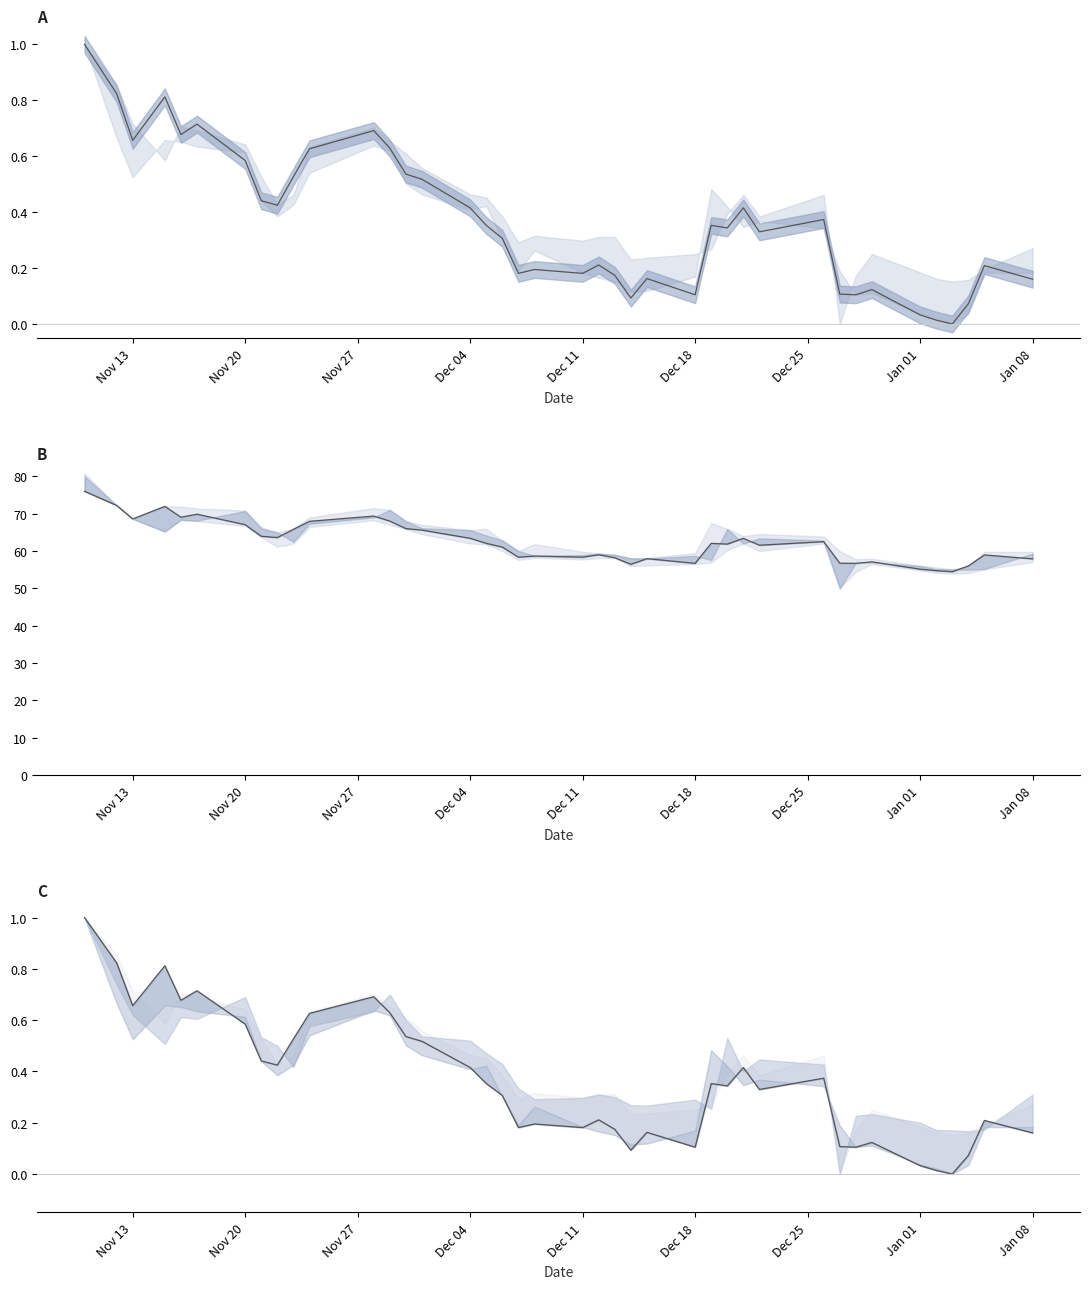

Is it true that the value at 11 is 0.2?

False